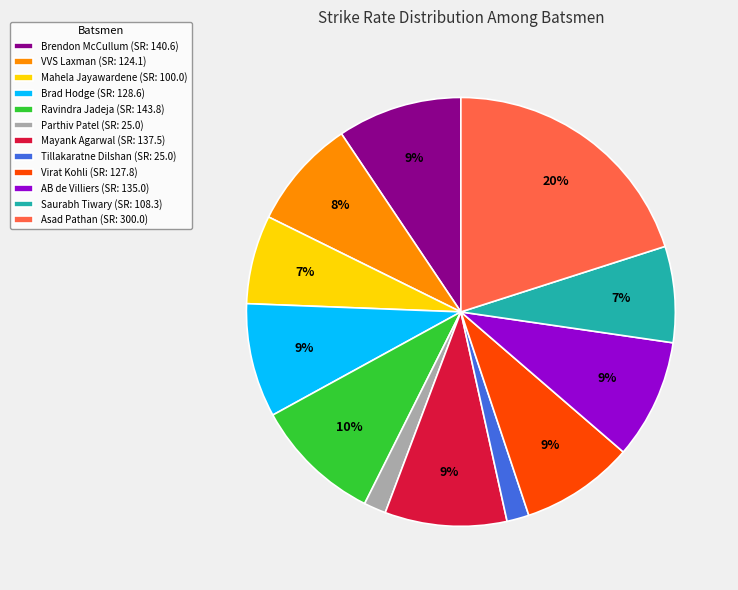

What is the largest slice in the pie chart?

Asad Pathan (SR: 300.0)